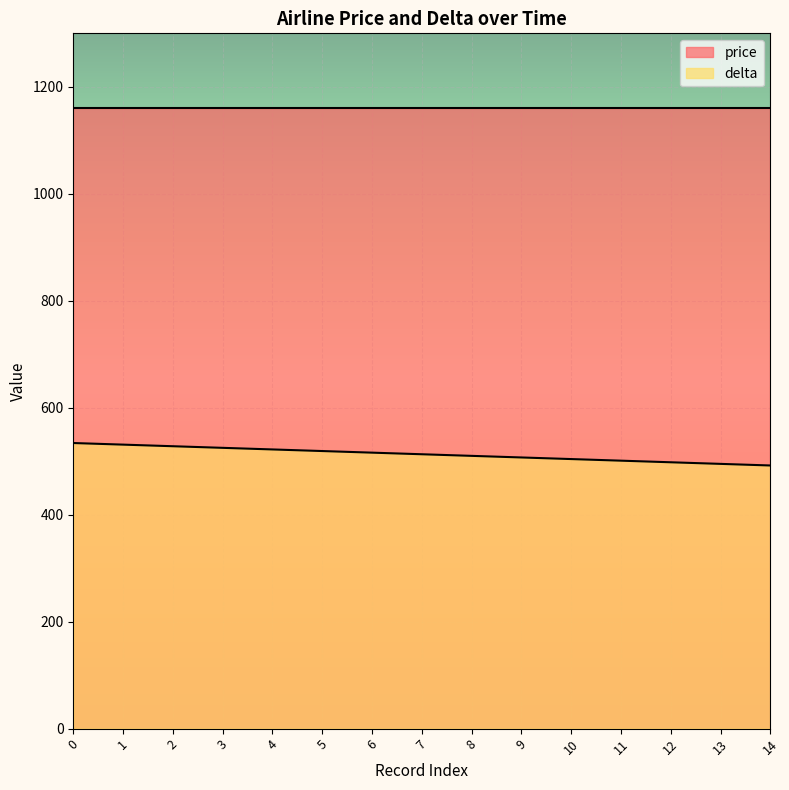

Is it true that the value at 13 is 495?

True